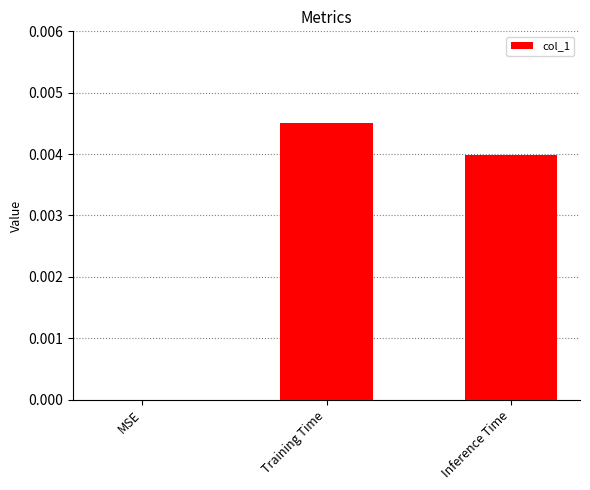

At which category does the chart reach its peak across all series?

Training Time